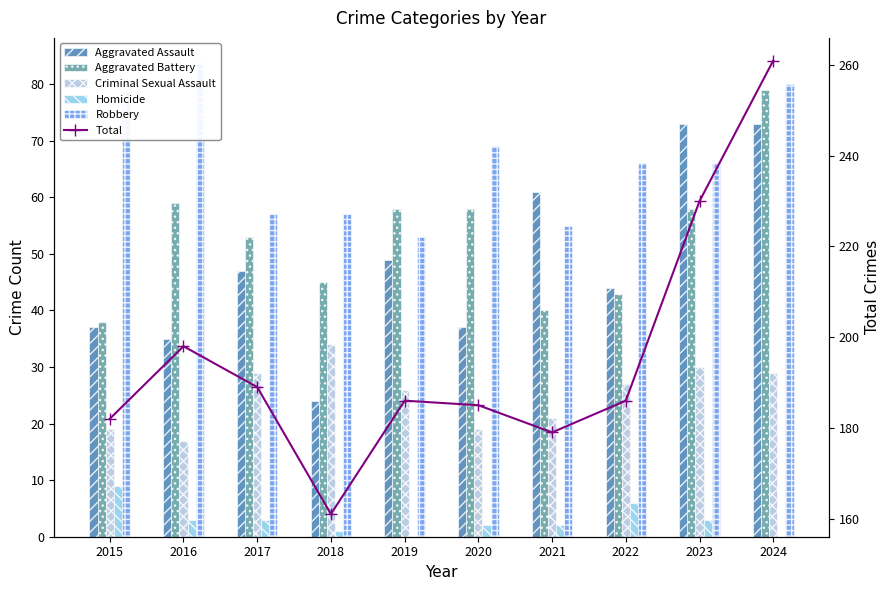

How many positive values does the Homicide series have?

8